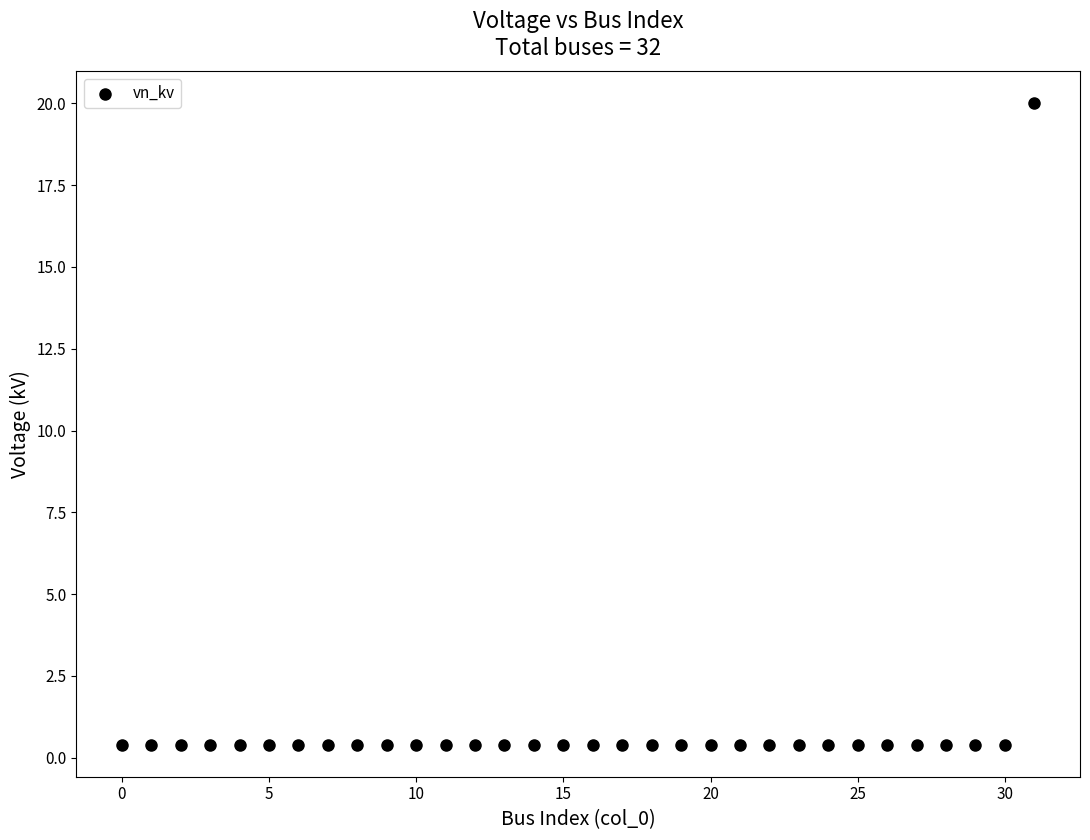

What is the range of Y values (max minus min)?

19.6